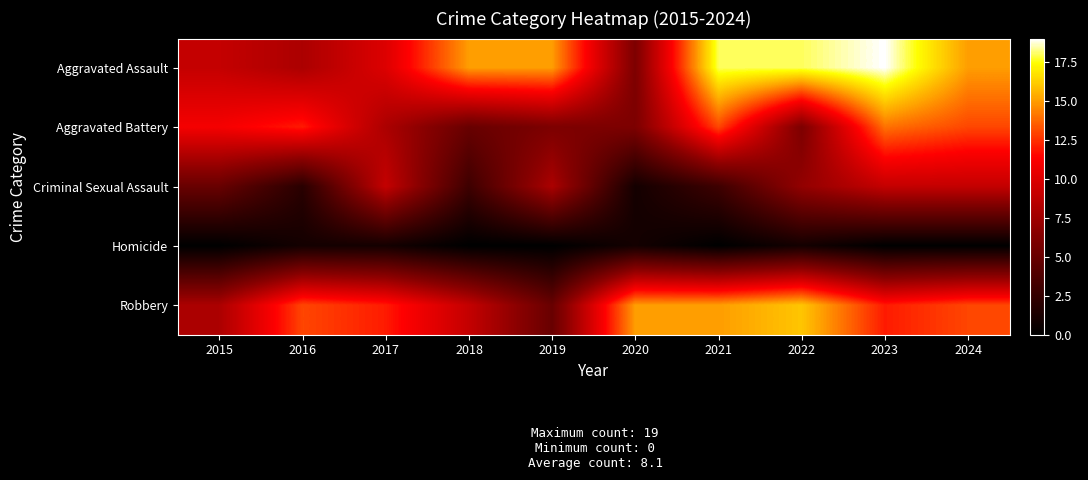

Reading left to right, what are all the values shown in this chart?

Aggravated Assault: 2015=9	2016=8	2017=10	2018=15	2019=15	2020=6	2021=18	2022=18	2023=19	2024=15
Aggravated Battery: 2015=11	2016=12	2017=8	2018=5	2019=6	2020=6	2021=13	2022=6	2023=14	2024=13
Criminal Sexual Assault: 2015=5	2016=2	2017=9	2018=3	2019=8	2020=1	2021=3	2022=7	2023=9	2024=9
Homicide: 2015=0	2016=1	2017=1	2018=0	2019=0	2020=1	2021=0	2022=1	2023=0	2024=0
Robbery: 2015=8	2016=13	2017=12	2018=9	2019=5	2020=15	2021=15	2022=16	2023=12	2024=13